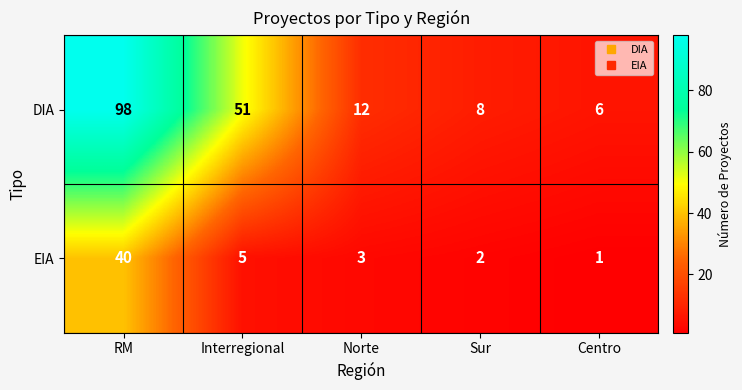

What is the approximate value of EIA at Norte, to the nearest 5?

5